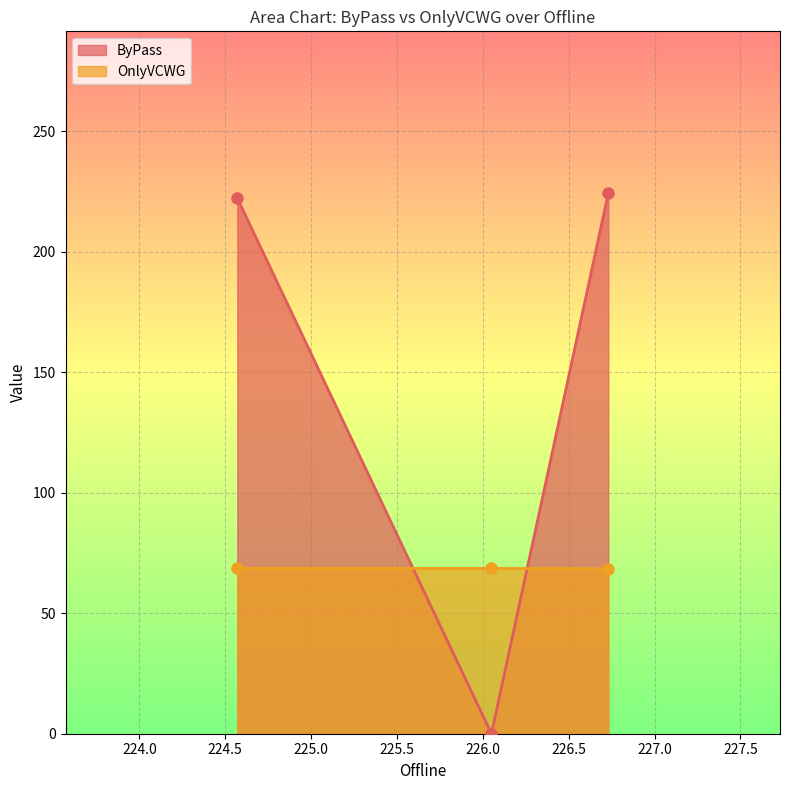

How many values in the ByPass series exceed 222?

2